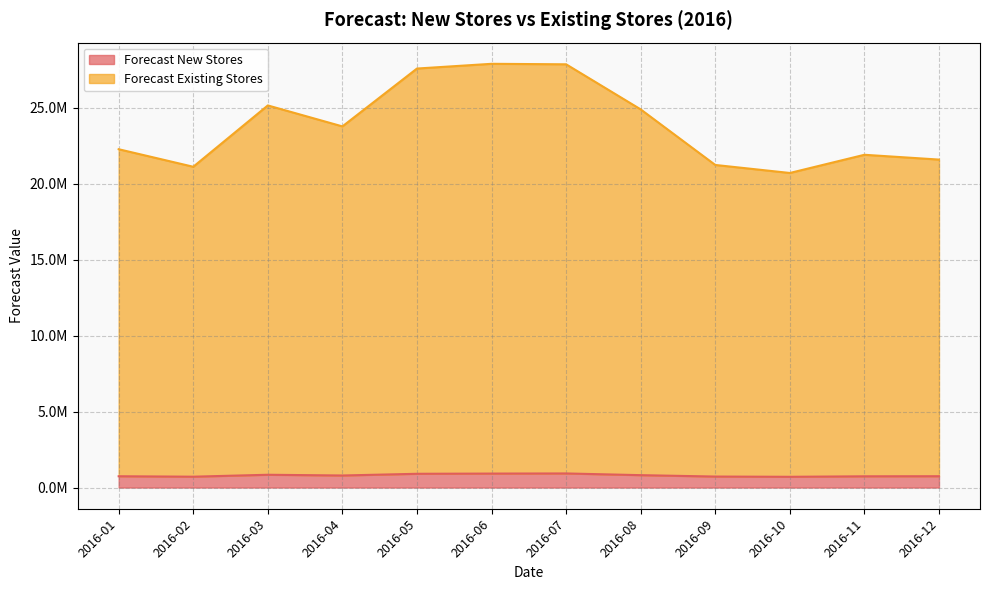

Rank the series by their maximum value, from highest to lowest.

Forecast Existing Stores, Forecast New Stores